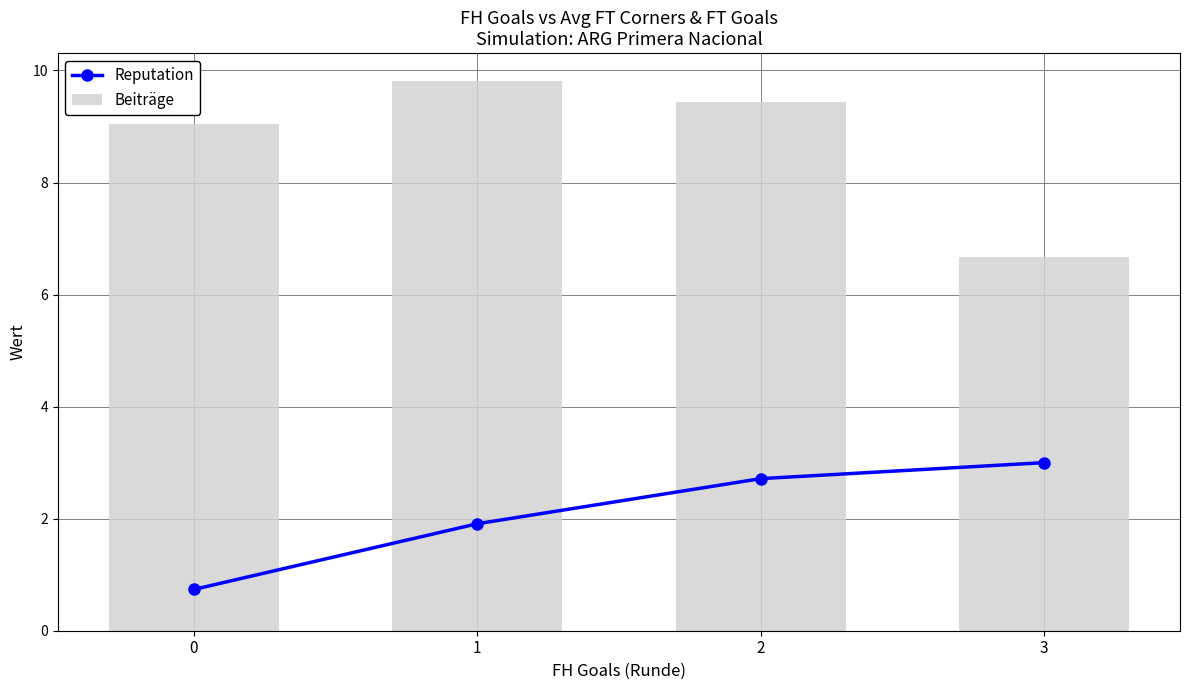

Count the number of categories in the chart.

4